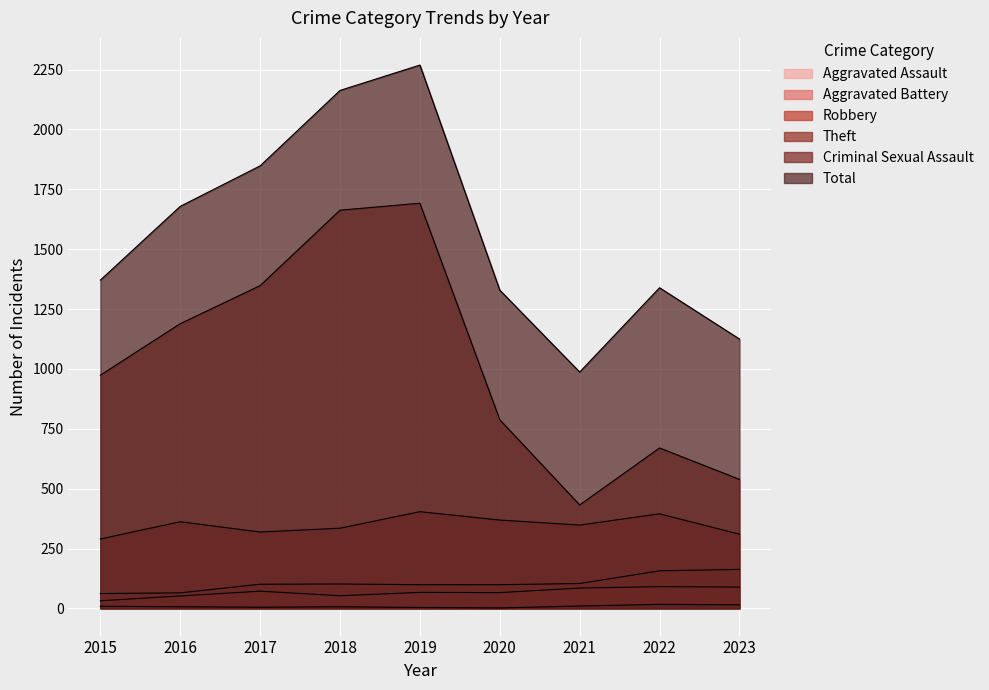

The Criminal Sexual Assault series shows 4 at 2019. True or false?

True